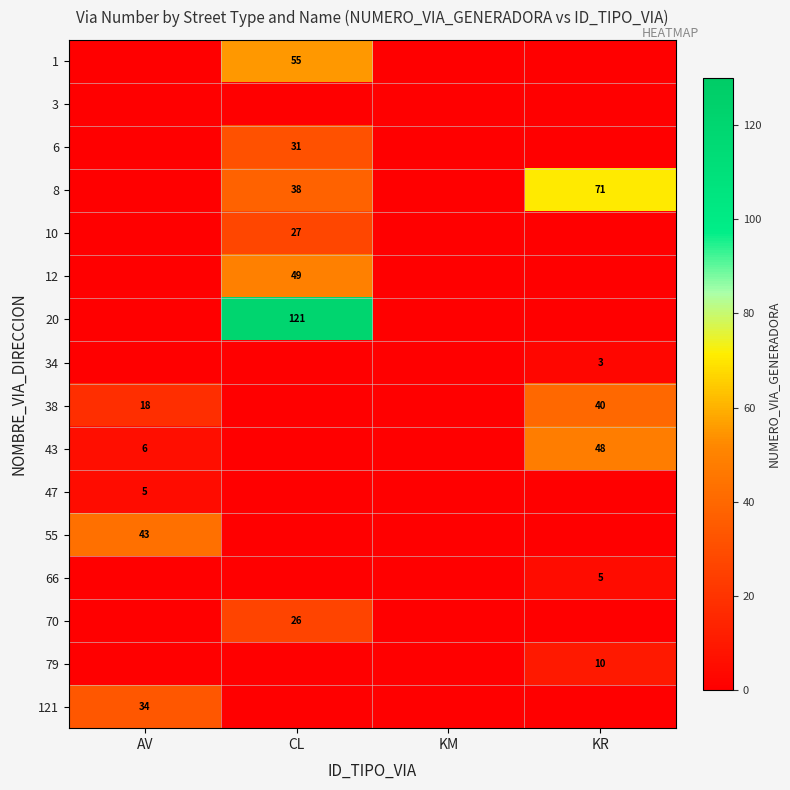

Is it true that 6 equals 31 at CL?

True